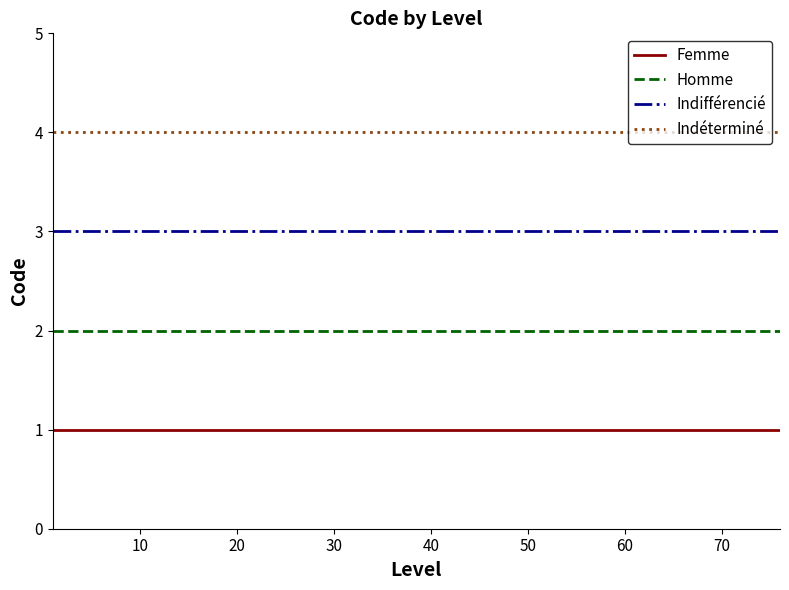

True or false: Homme and Indéterminé cross at least once.

False